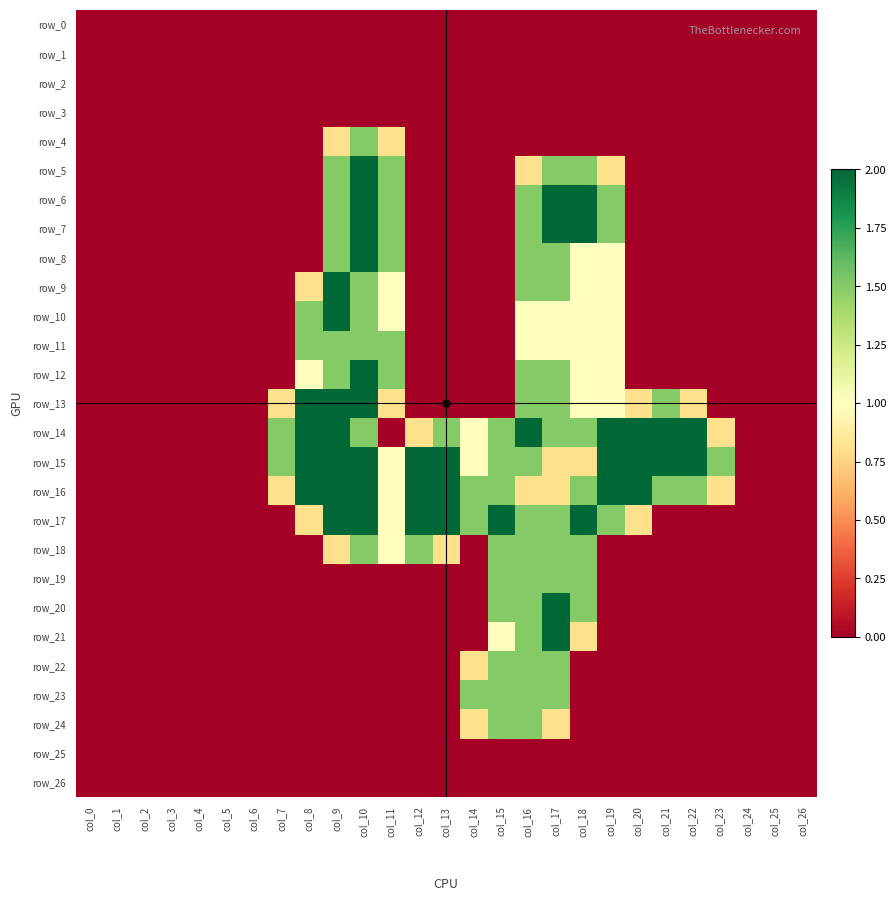

What is the difference between the highest and lowest values at col_17?

2.0